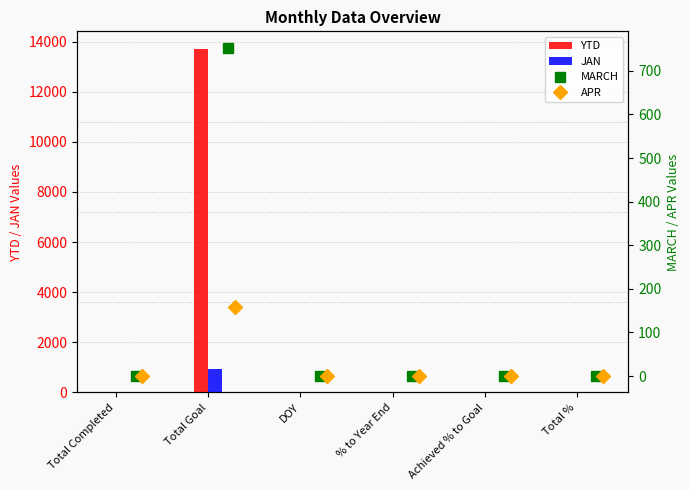

What is the sum of all YTD values?

13760.1